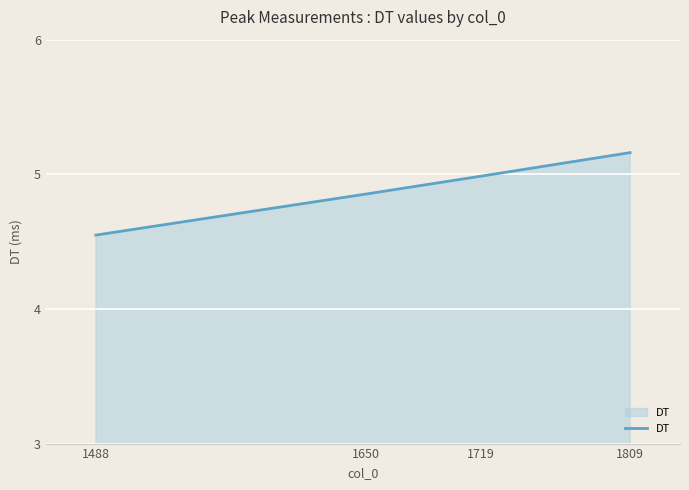

What is the difference between the values at 1488 and 1719?

0.4